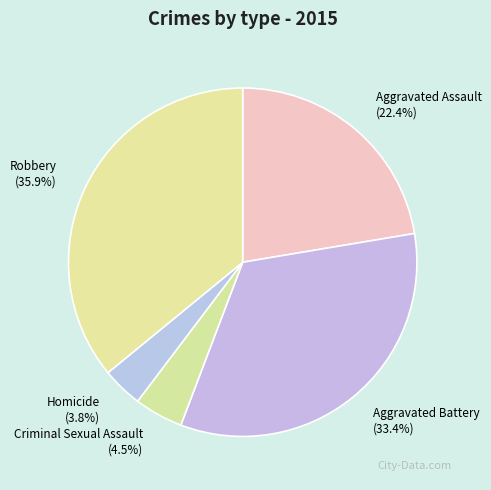

To the nearest percent, what portion does Homicide represent?

4%